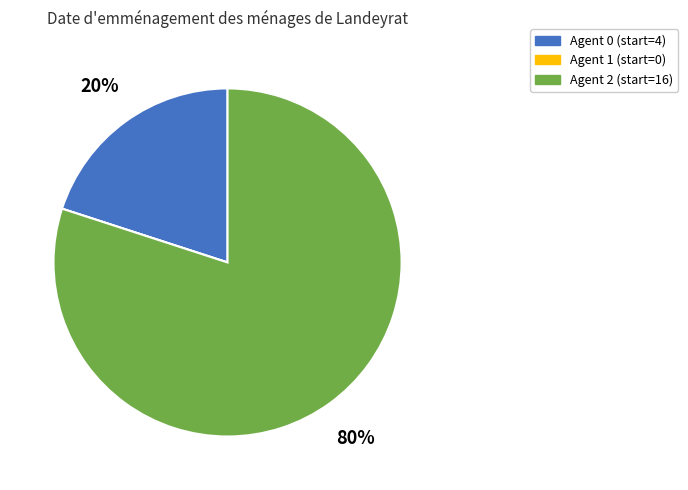

True or false: Agent 2 (start=16) accounts for 86% of the total.

False